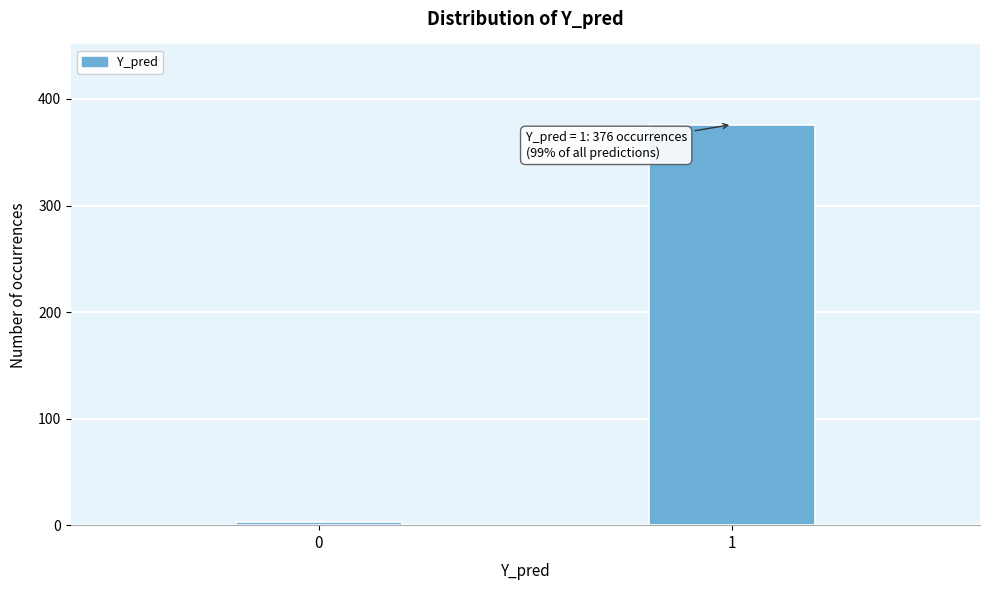

Reading left to right, list all the values displayed in this chart.

3	376